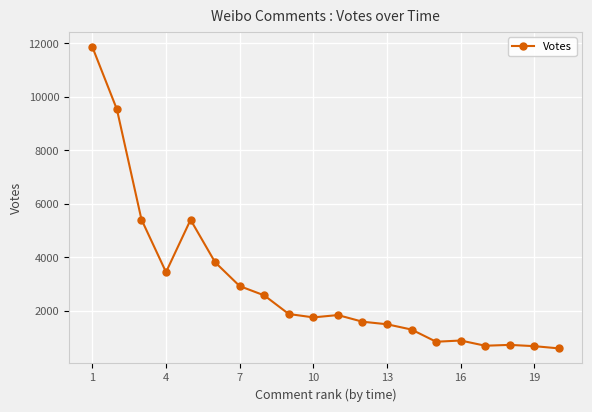

True or false: there are more than 0 points higher than both neighbors.

True